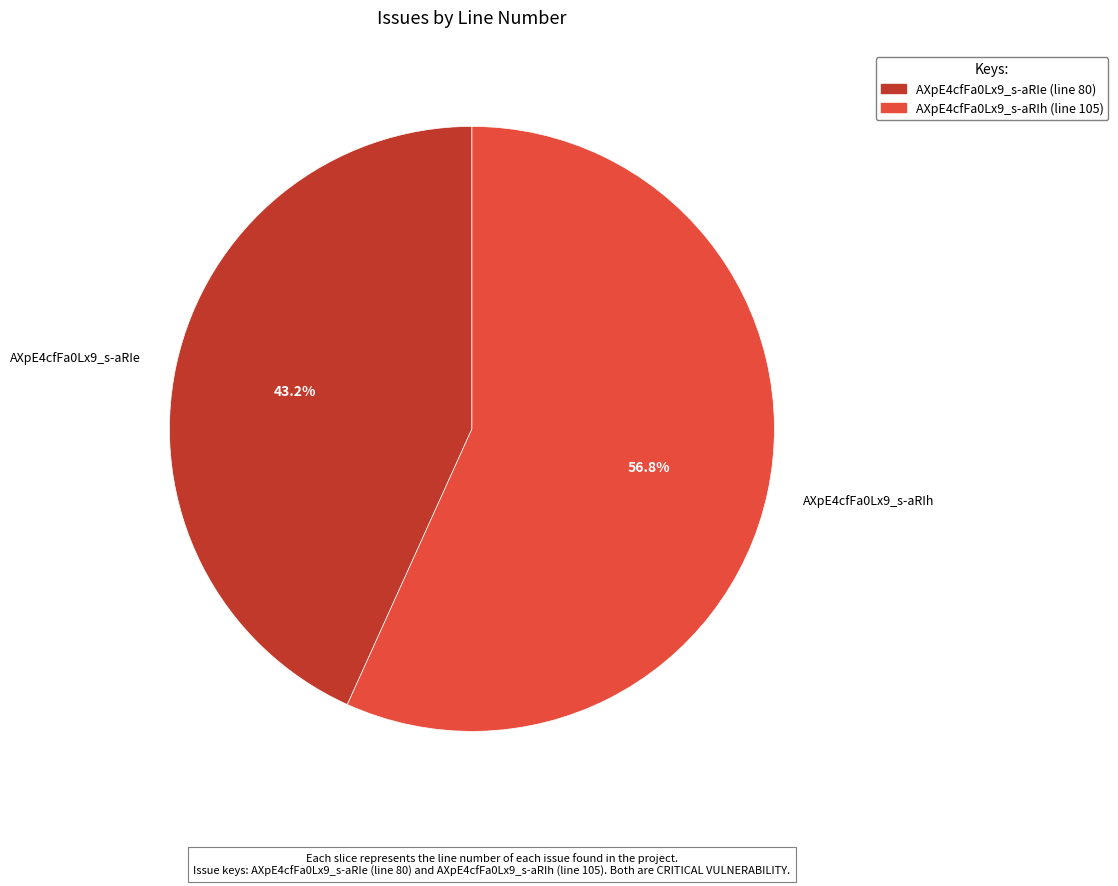

What is the ratio of the value at AXpE4cfFa0Lx9_s-aRIe to the value at AXpE4cfFa0Lx9_s-aRIh?

0.8